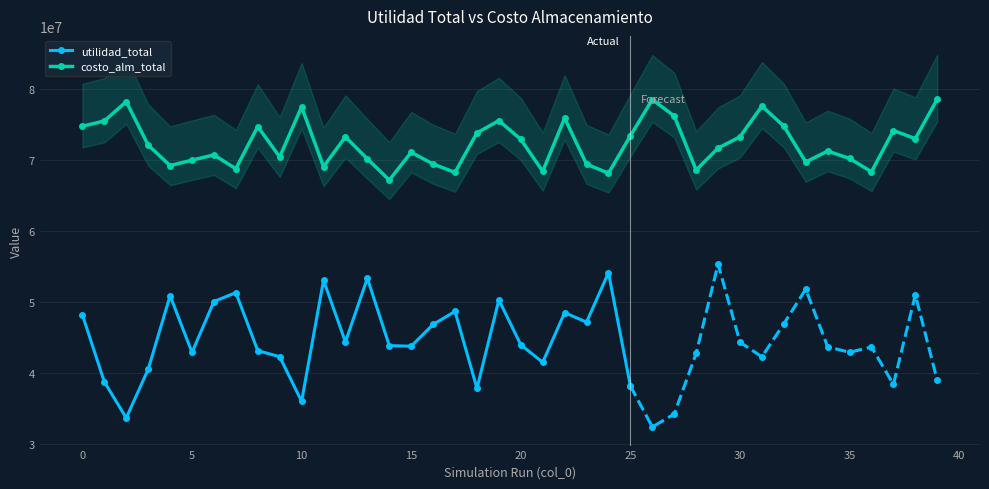

The value at 23 is 104634344. True or false?

False